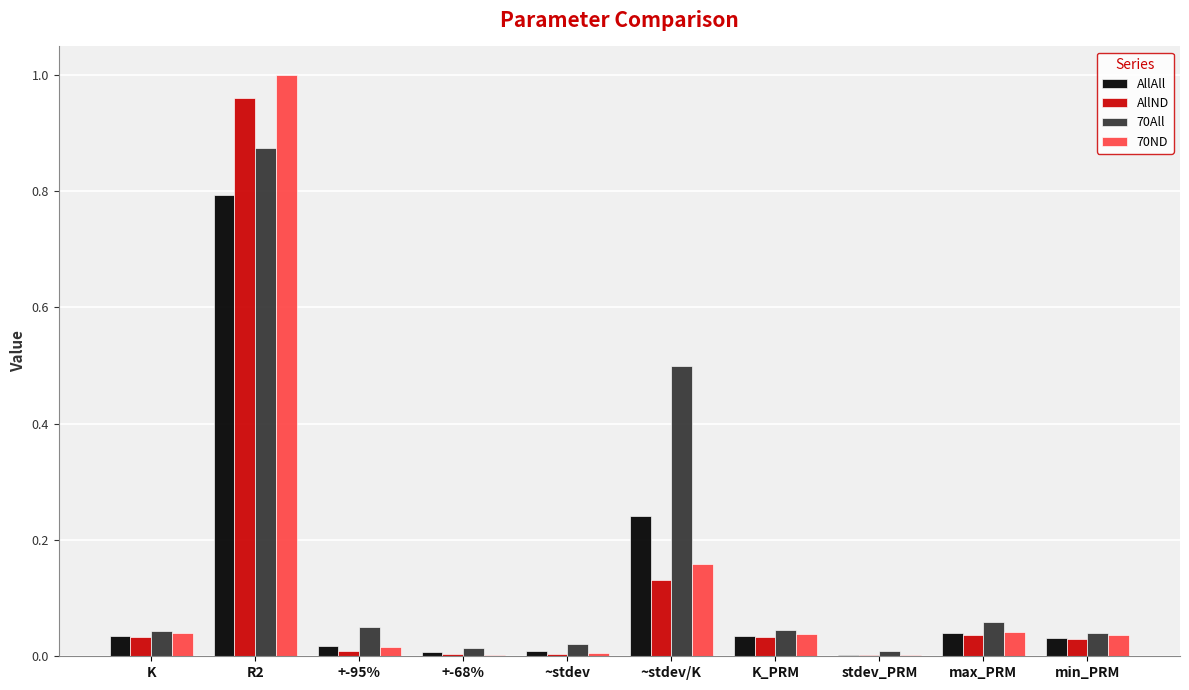

Which category has the highest value in the AllND series?

R2